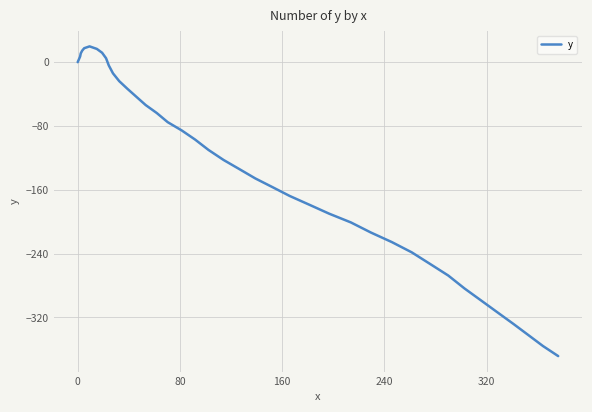

What is the difference between the maximum and minimum values?

388.3